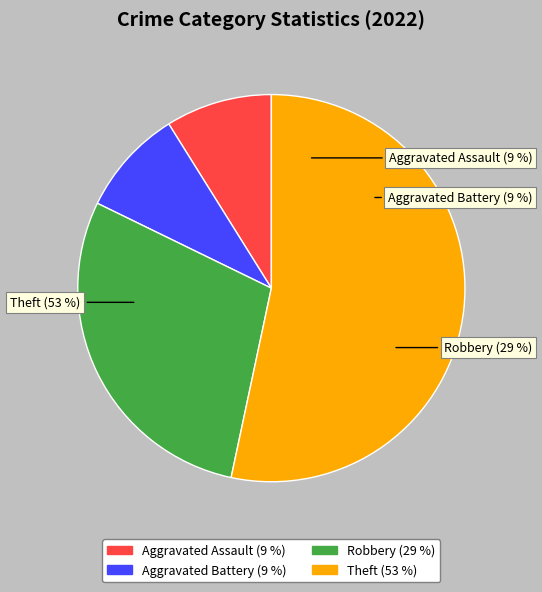

The Theft slice represents 53% of the pie. True or false?

True